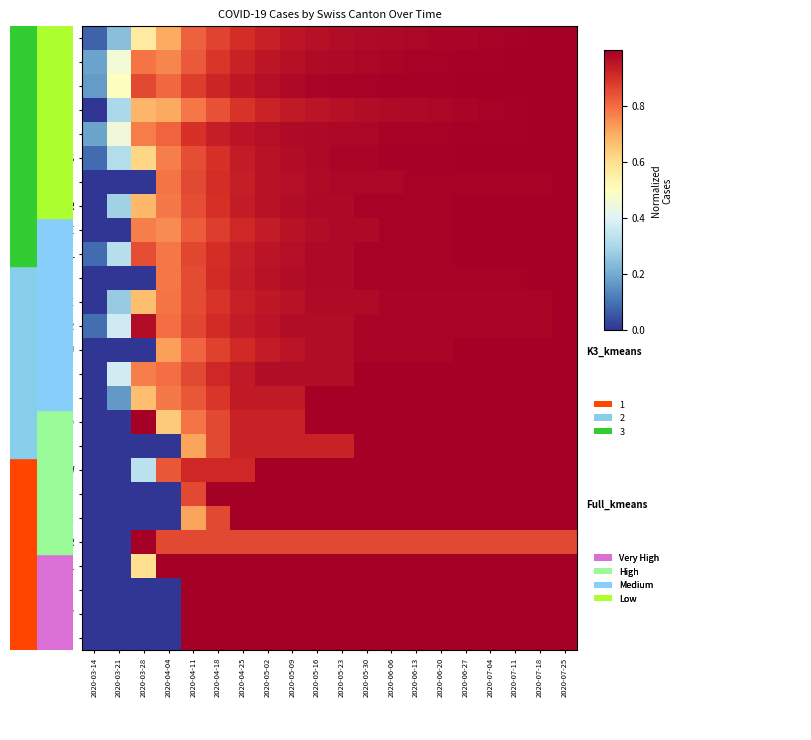

Rank the series by their maximum value, from lowest to highest.

GE, VD, TI, ZH, VS, BS, AG, FR, BE, BL, SG, NE, GR, LU, JU, ZG, SO, TG, NW, SH, SZ, UR, GL, AR, OW, AI